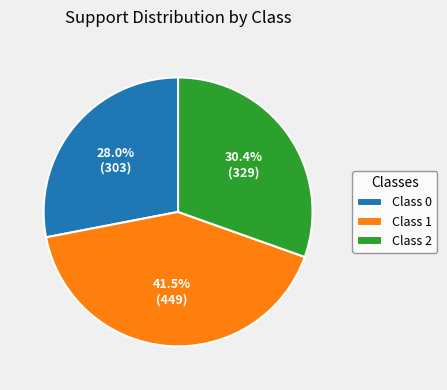

Approximately how many times larger is the value at Class 2 compared to Class 1?

0.7